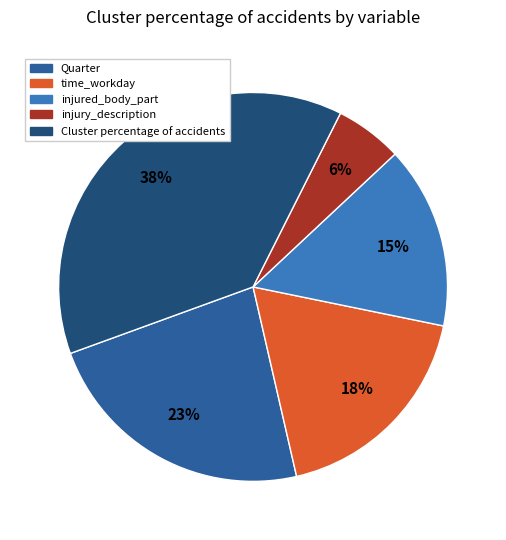

Count the number of slices in the pie.

5